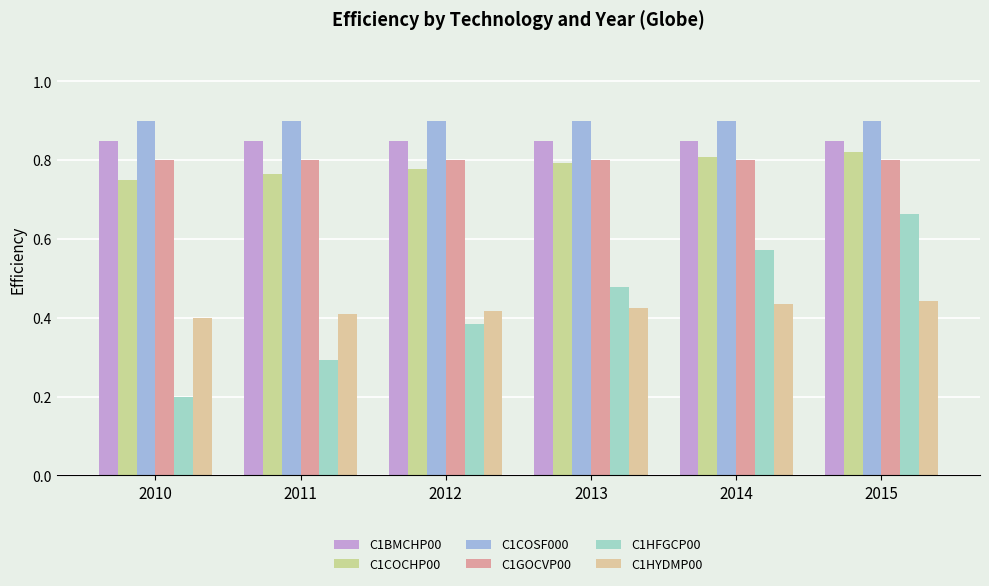

Does the chart contain any negative values?

No